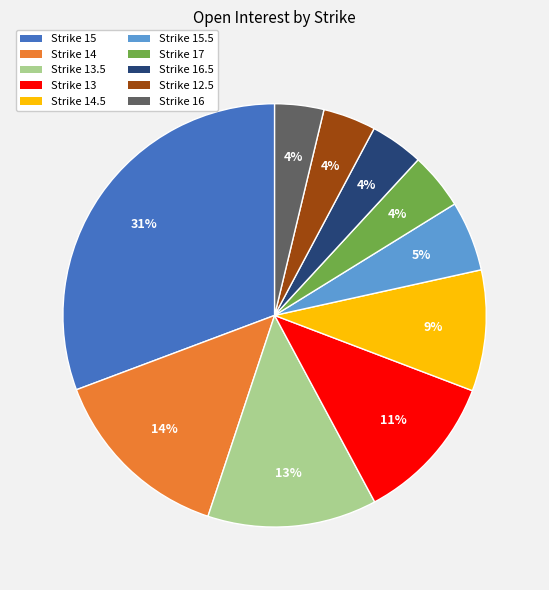

How many slices are in this pie chart?

10